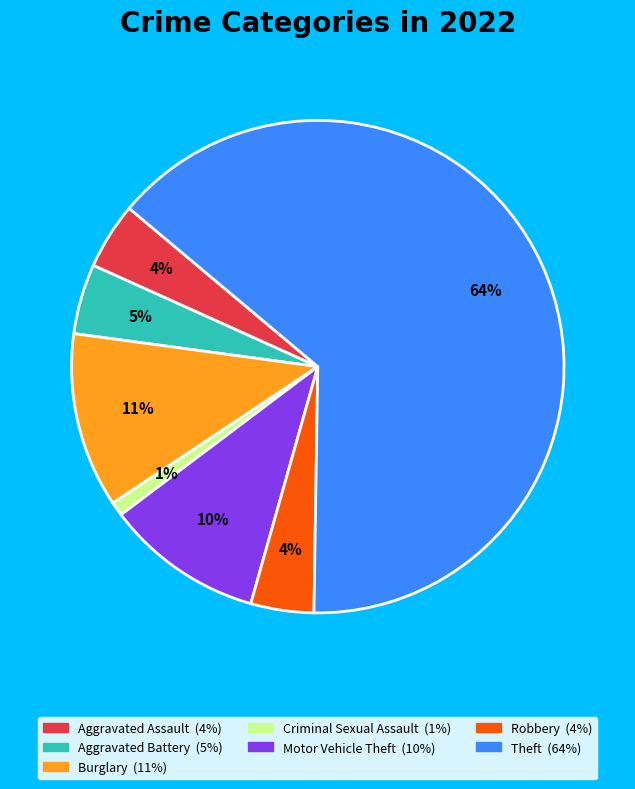

How many slices are in this pie chart?

7